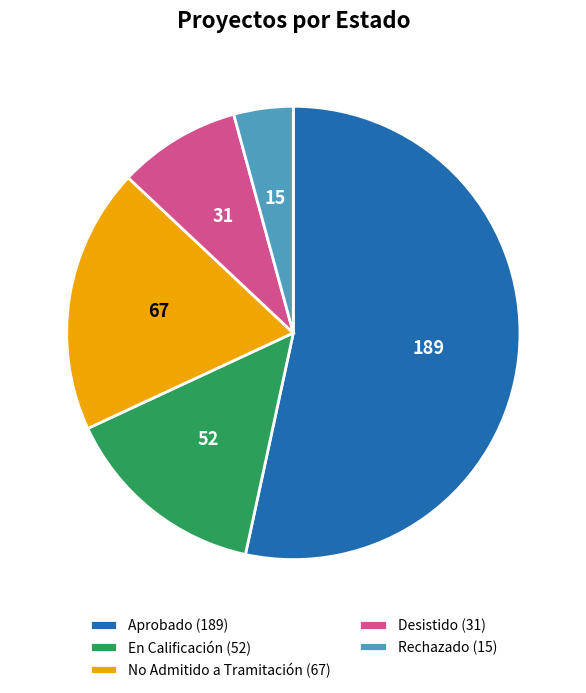

True or false: En Calificación accounts for 15% of the total.

True